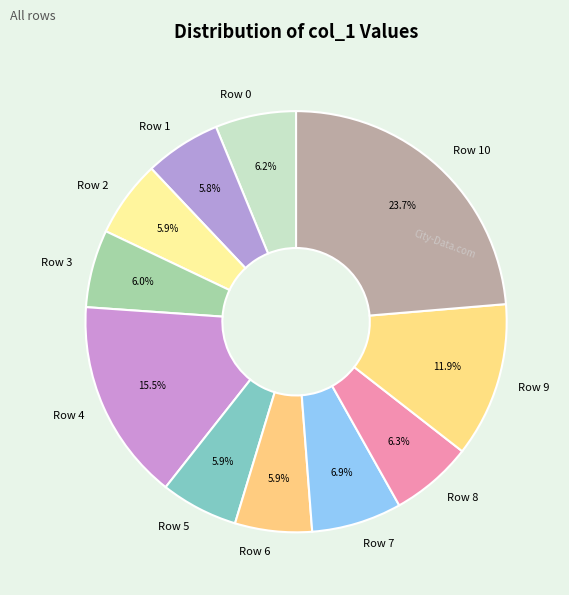

True or false: Row 7 accounts for 7% of the total.

True